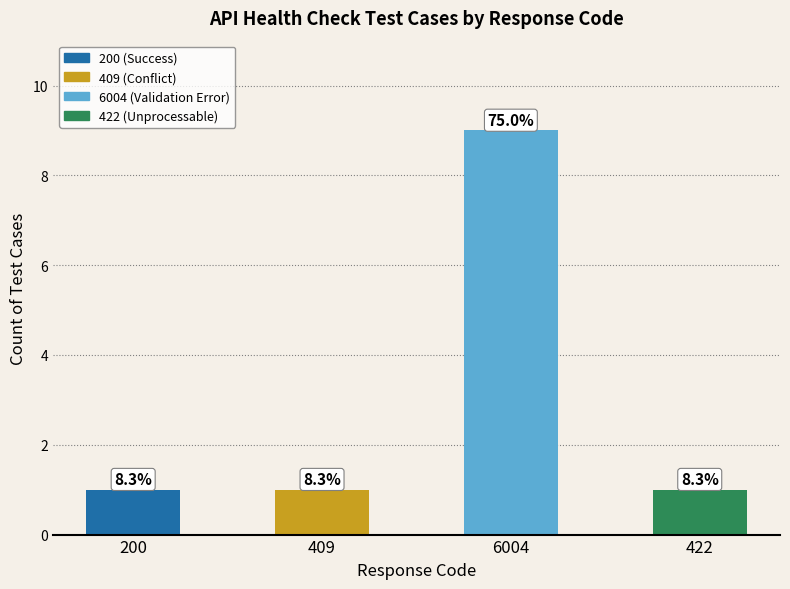

Are the bars horizontal?

No